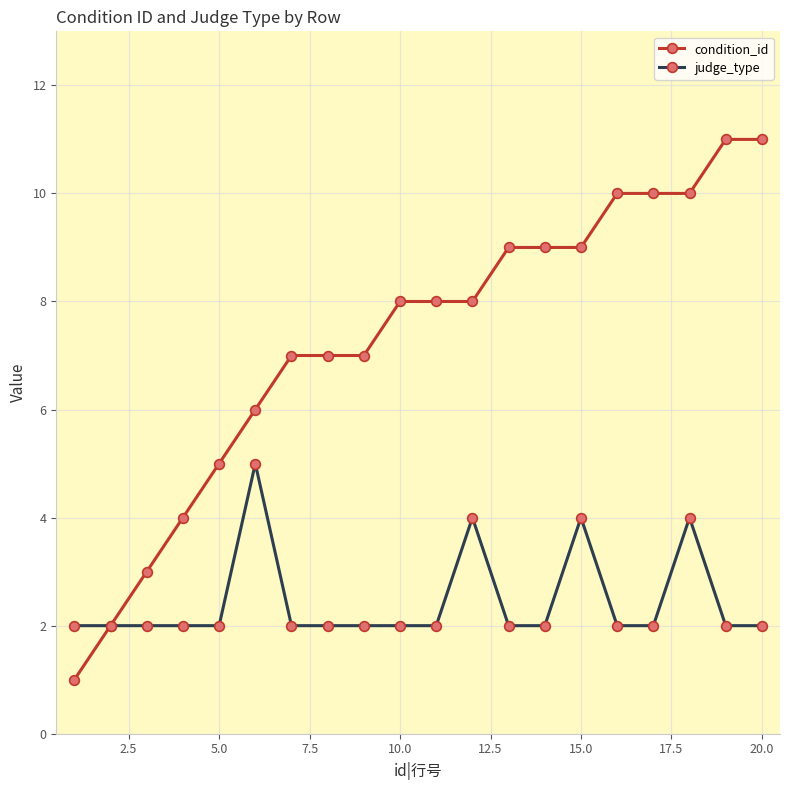

Which series has the largest total across all categories?

condition_id